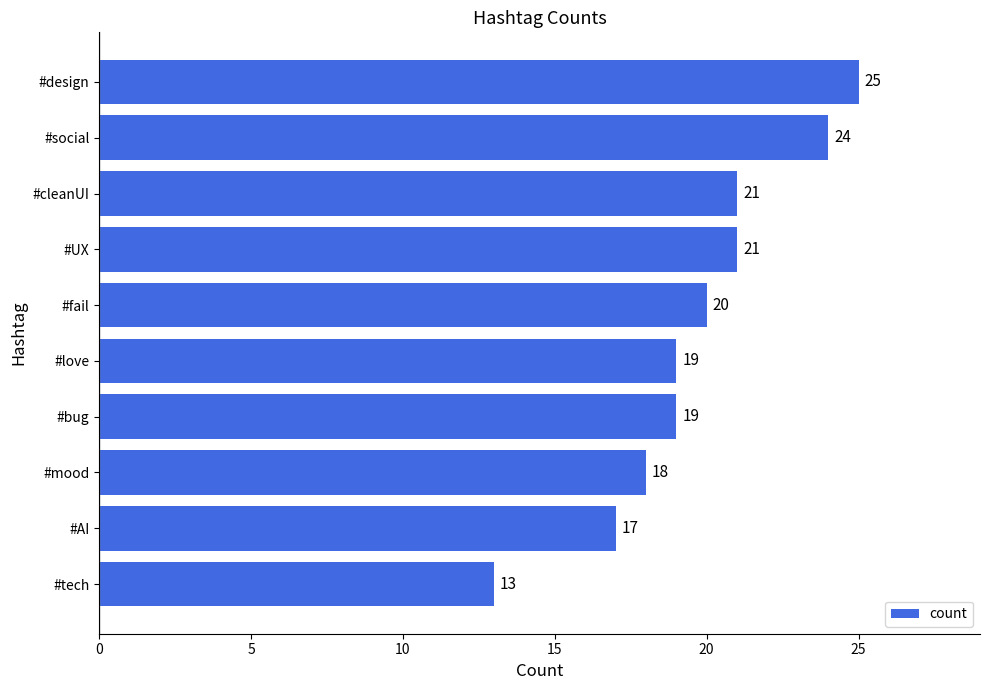

What is the value of the 3rd bar from the top?

21